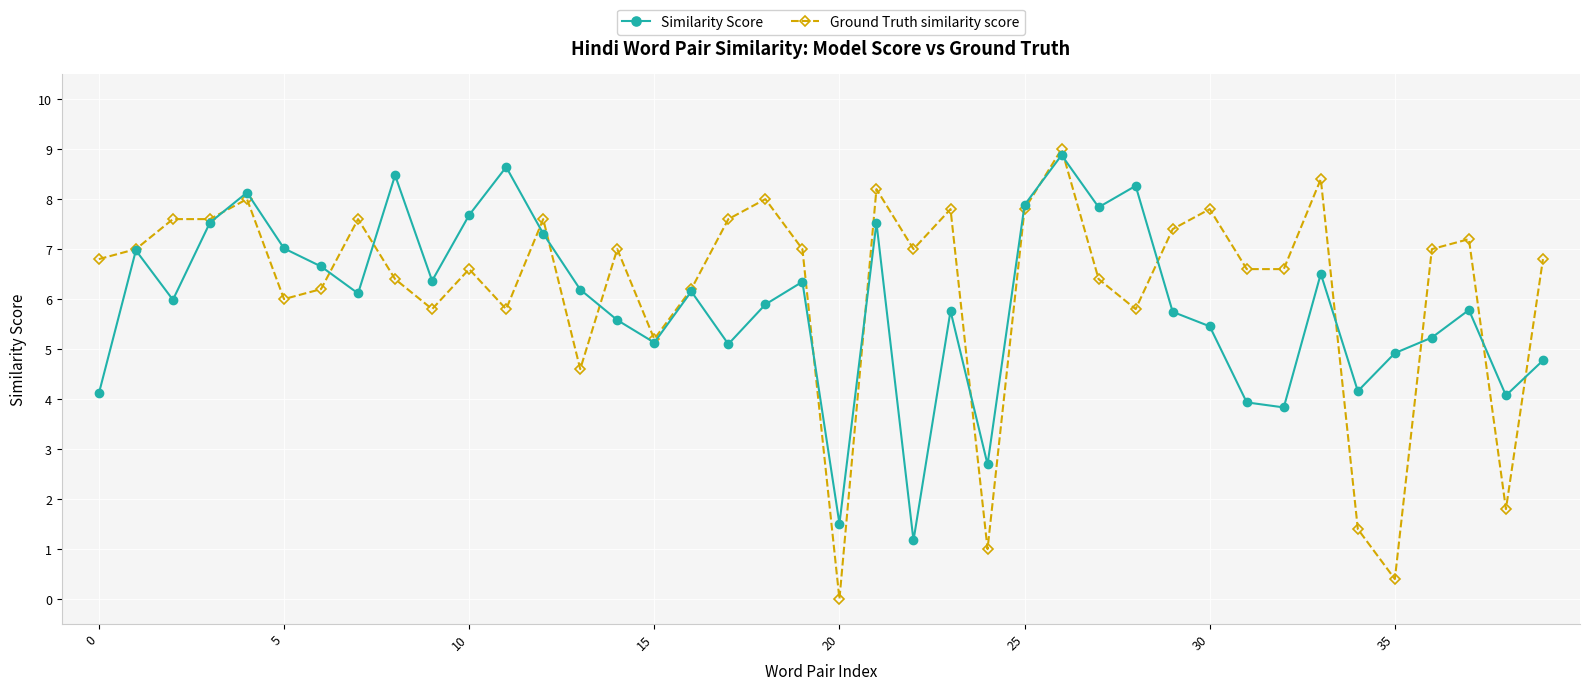

How many interior local peaks does the Similarity Score series have?

12